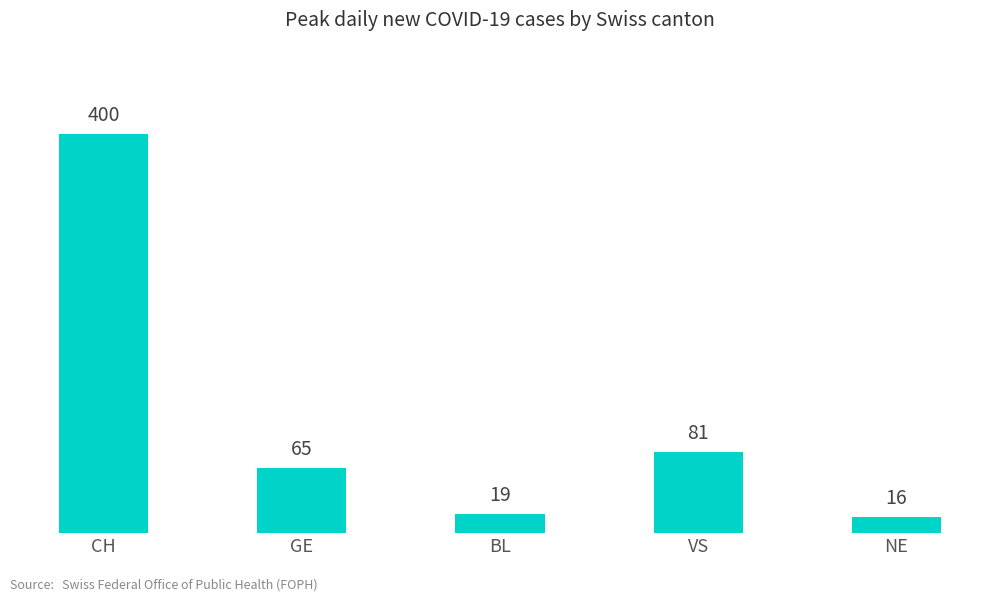

Between GE and VS, which is larger?

VS